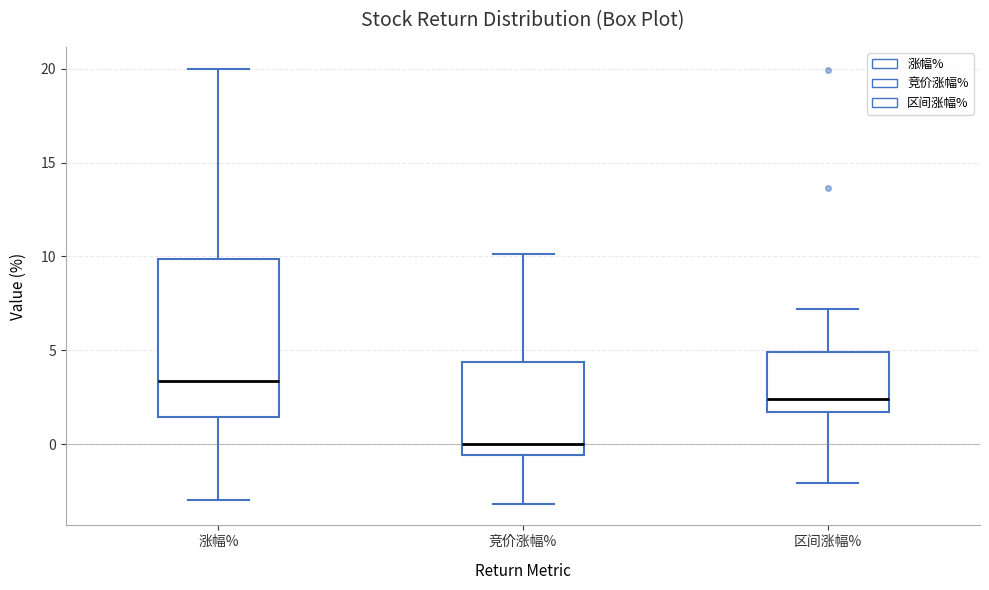

Reading left to right, read every box against the y-axis: the position of its median line, the range the box covers, and the ends of its whiskers. The values are not printed on the chart, so give them approximately, as read against the axis.

涨幅%: median 3.5, box 1.5 to 10.0, whiskers -3.0 to 20.0
竞价涨幅%: median 0.0, box -0.5 to 4.5, whiskers -3.0 to 10.0
区间涨幅%: median 2.5, box 1.5 to 5.0, whiskers -2.0 to 7.0